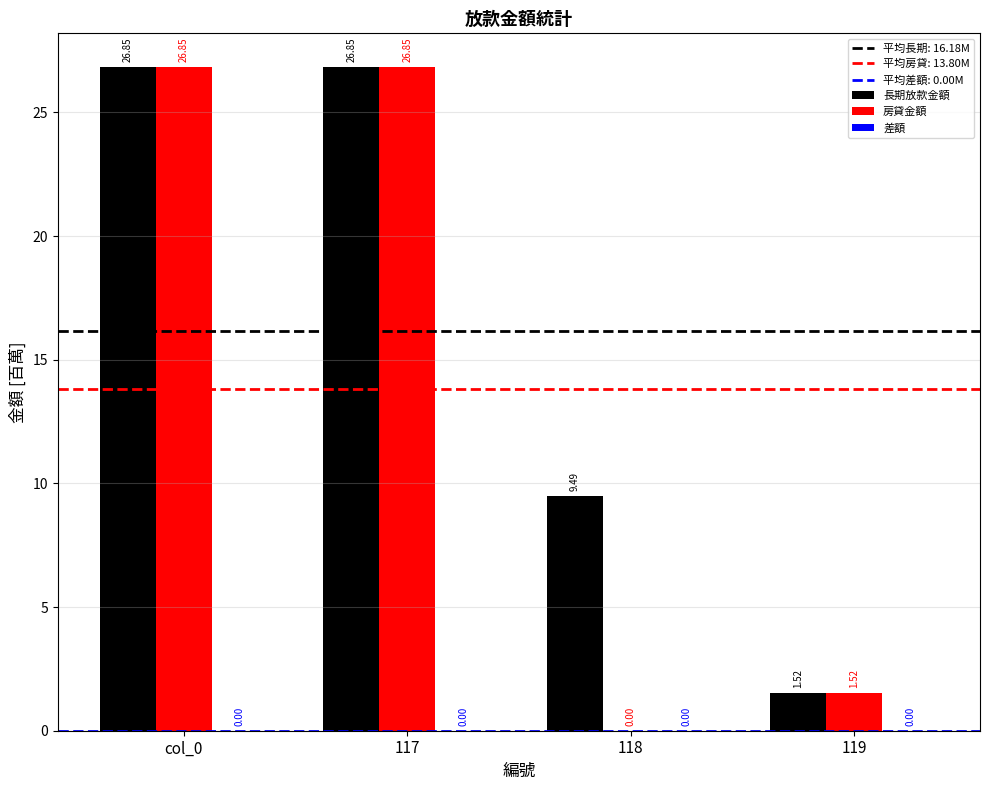

What is the sum of the 房貸金額 values at 119 and 117?

28.4